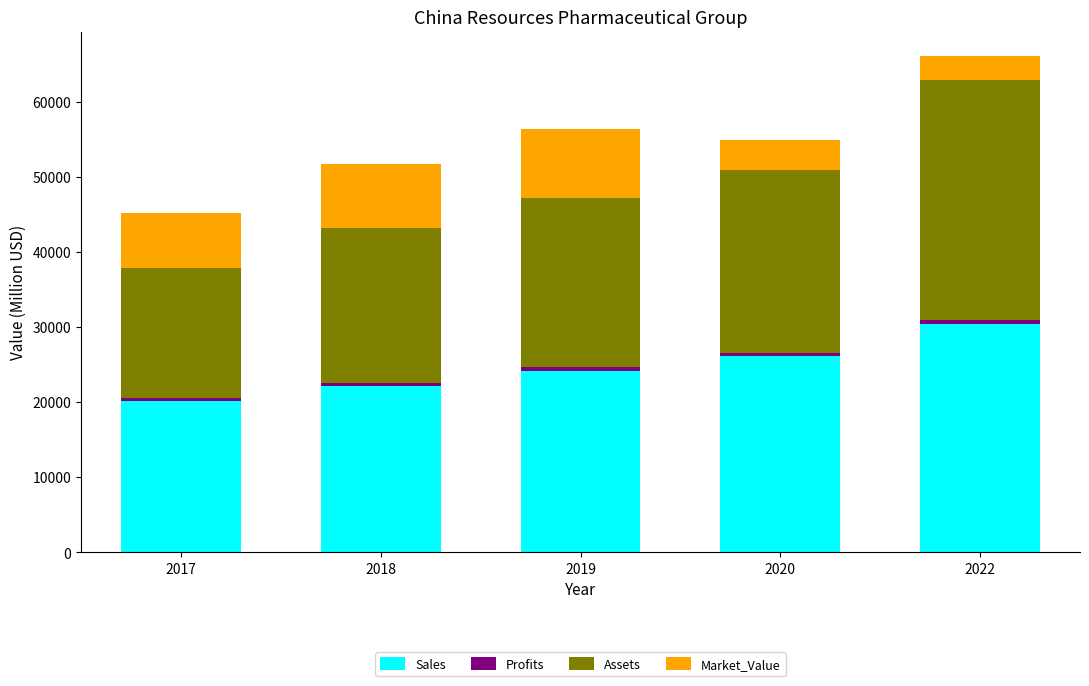

Is it true that Sales equals 12700.1 at 2017?

False